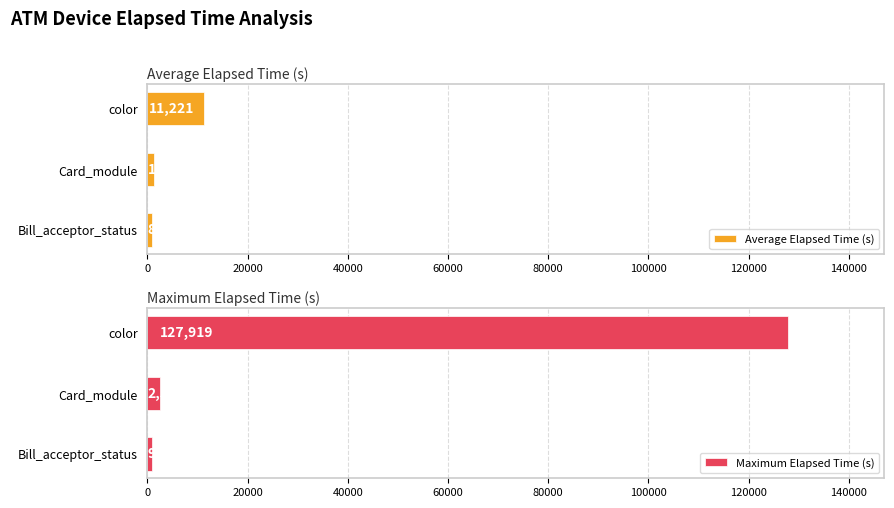

How many bars are there in each group?

2